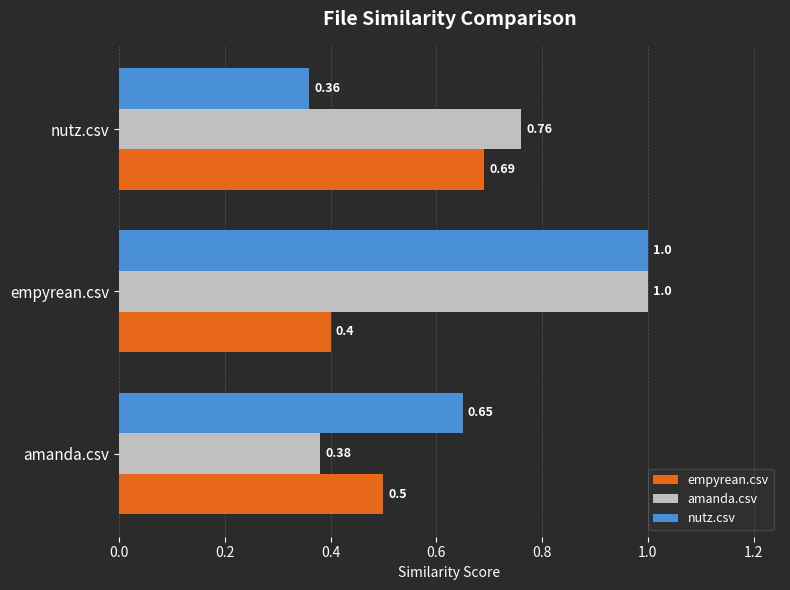

Which series has the largest range (max minus min)?

nutz.csv